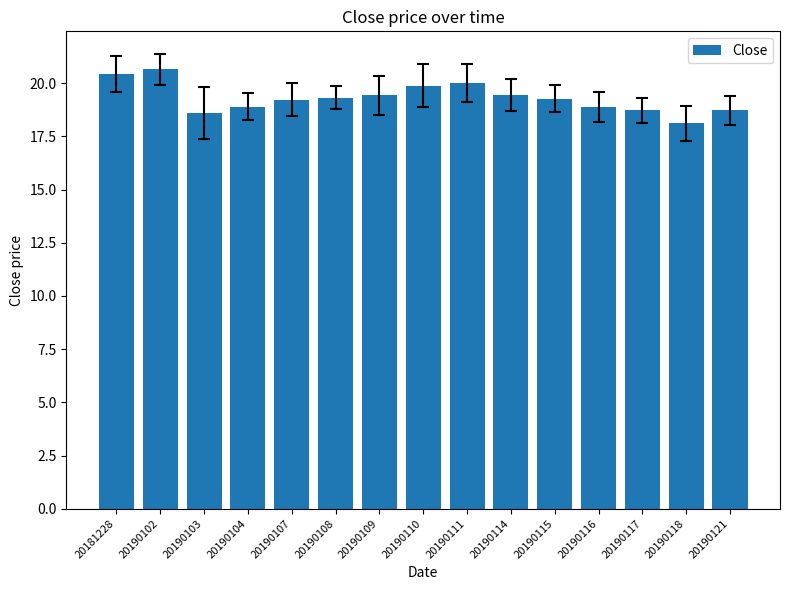

What is the sum of the values at 20190121 and 20190118?

36.8